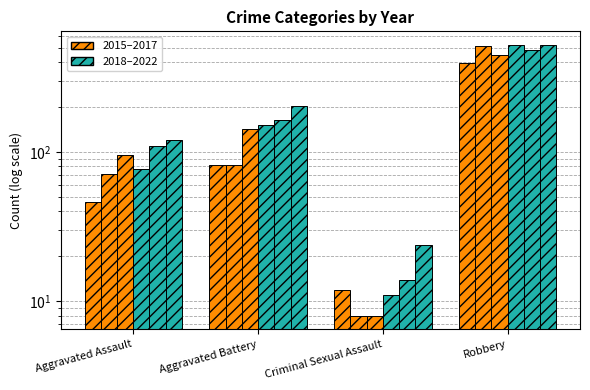

At how many categories does at least one series exceed 306?

1